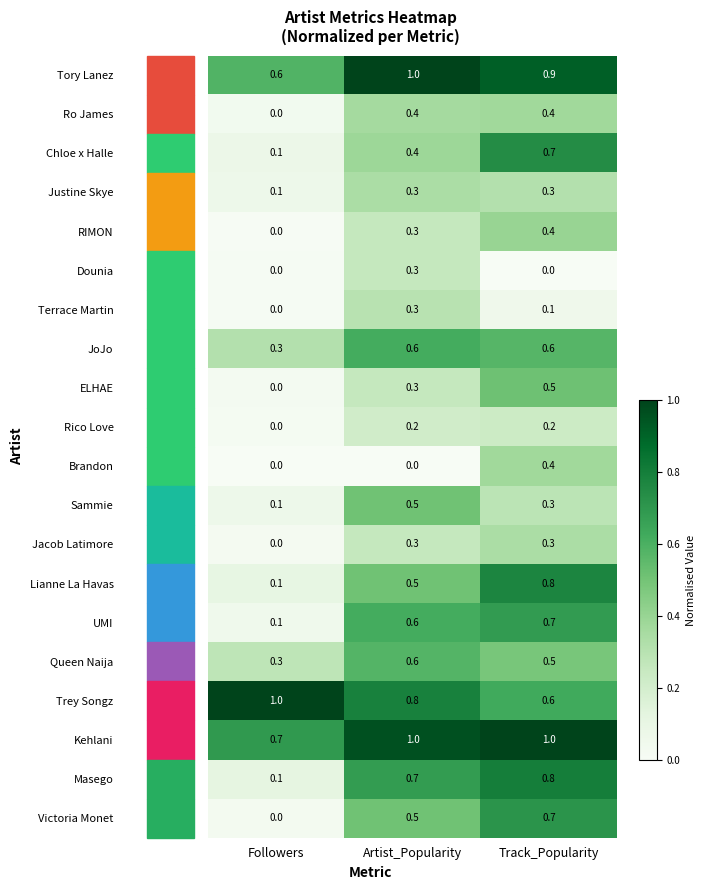

Between Artist_Popularity and Track_Popularity, which series saw the biggest shift?

Brandon